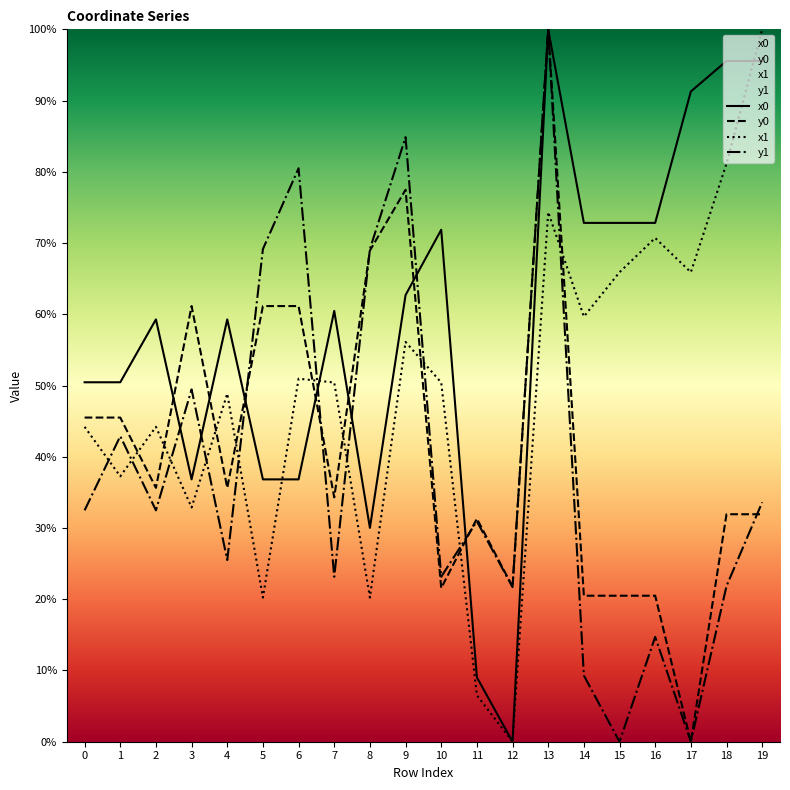

At how many categories does at least one series exceed 51?

16